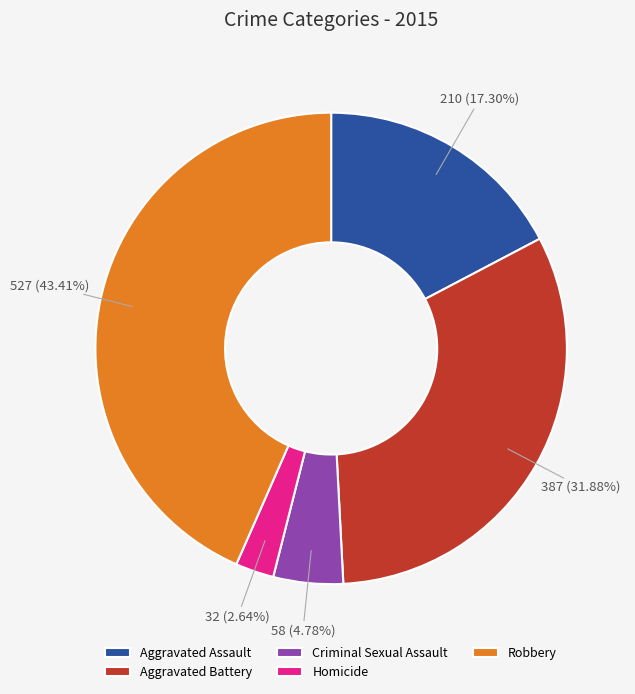

To the nearest percent, what is the combined percentage of Criminal Sexual Assault and Aggravated Assault?

22%